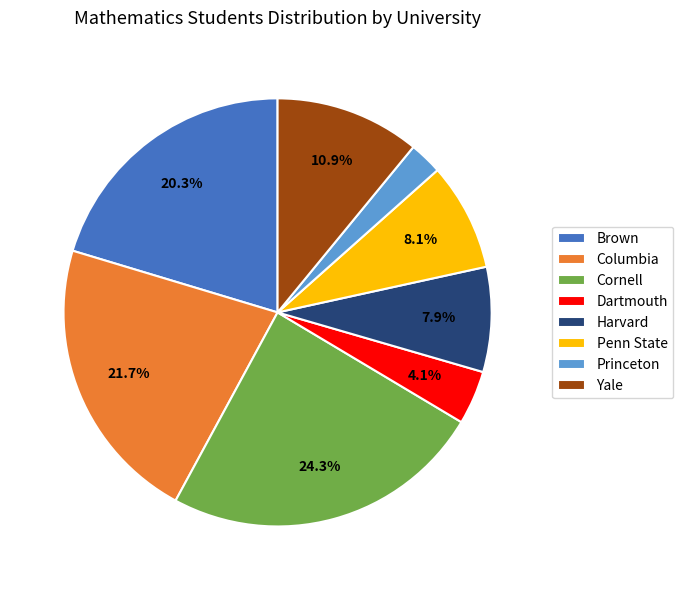

How many segments does this pie chart have?

8